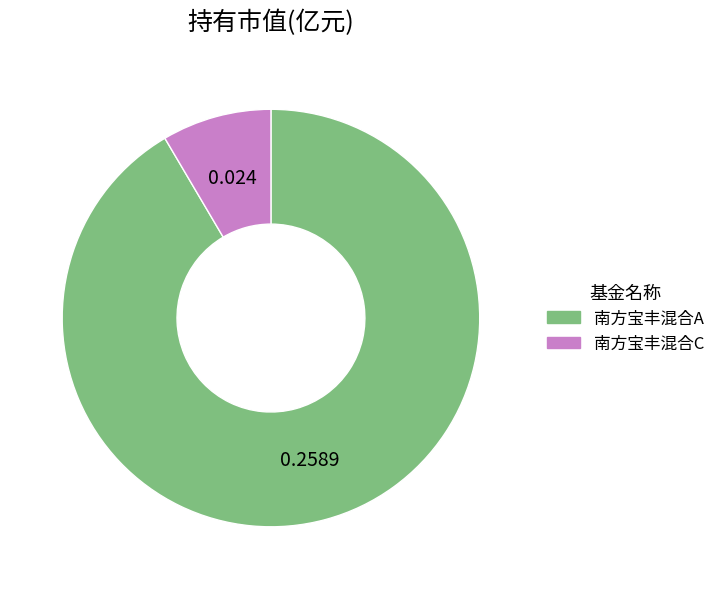

Which category has the smallest portion of the pie?

南方宝丰混合C